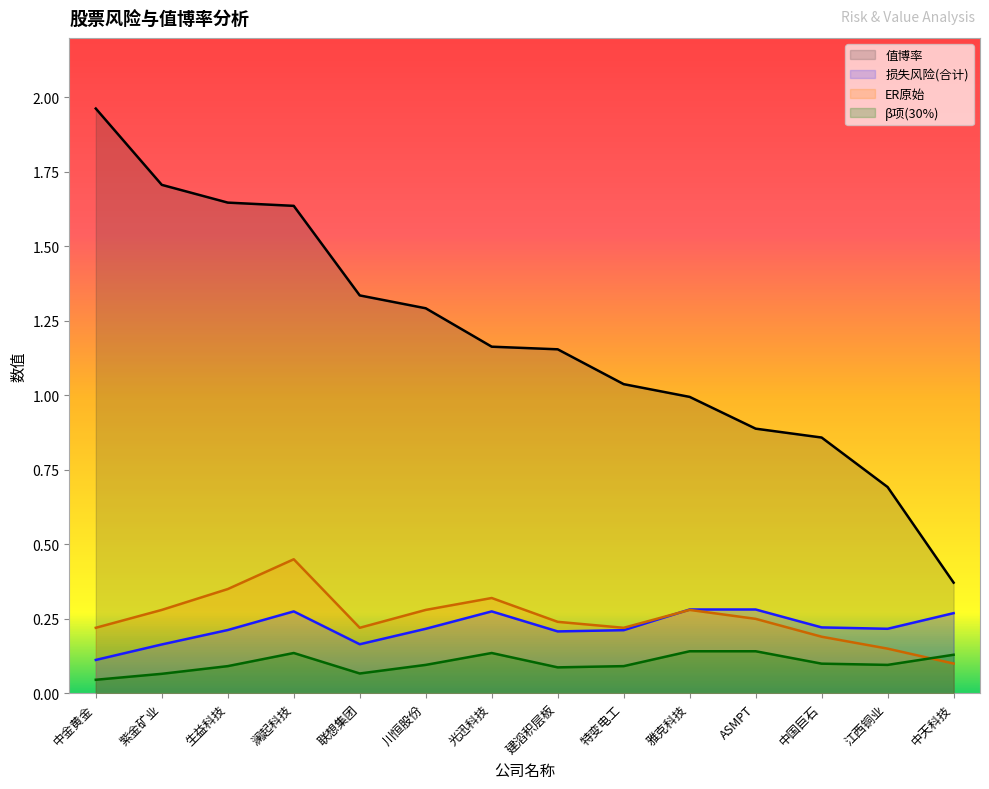

The 损失风险(合计) series shows 0.2 at 建滔积层板. True or false?

True